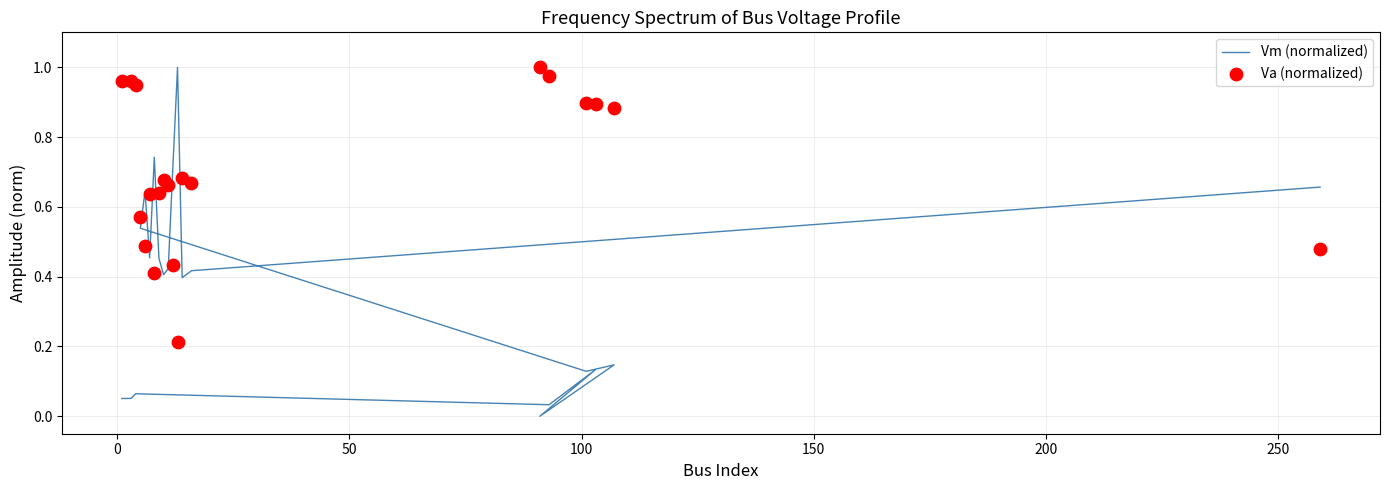

What are all the series names shown in the legend?

Vm (normalized), Va (normalized)